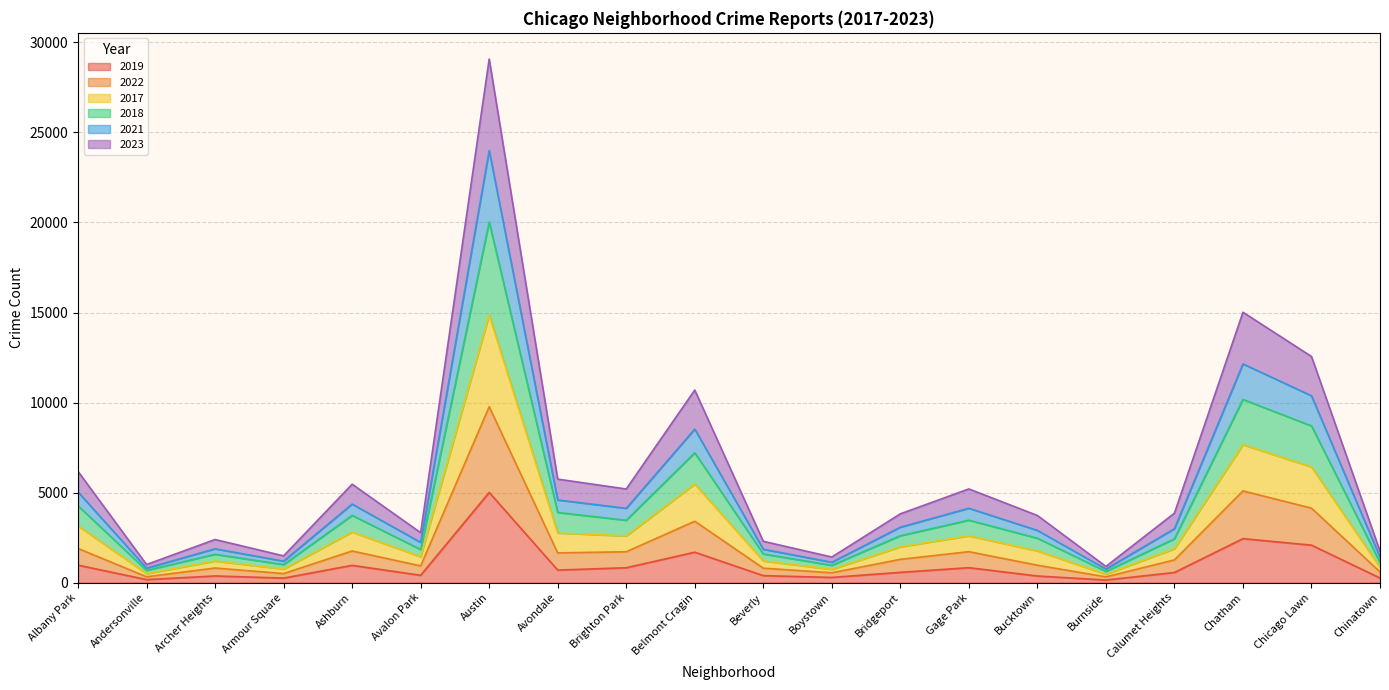

At which category is the sum across all series the highest?

Austin